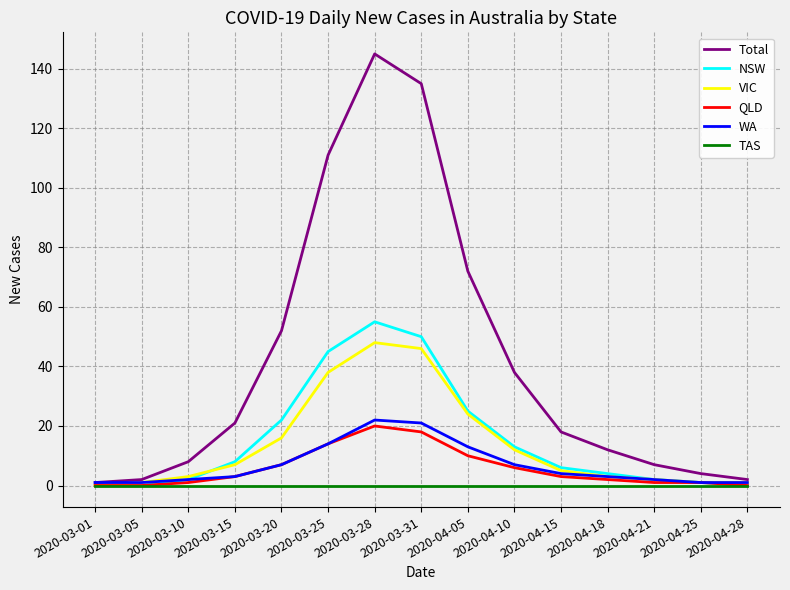

The NSW series shows 0 at 2020-03-05. True or false?

True